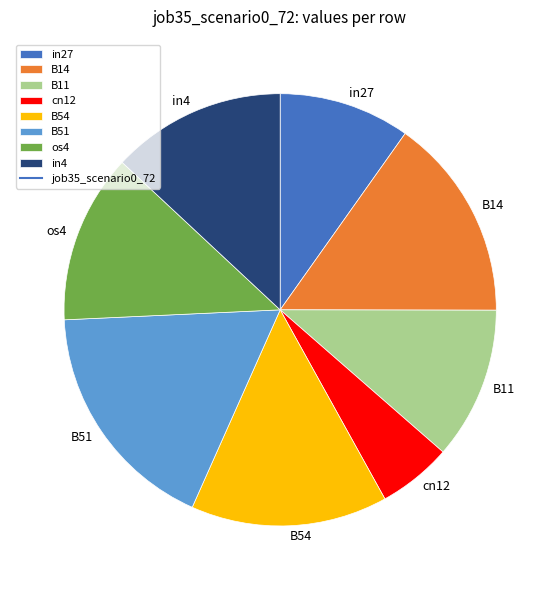

Approximately how many times larger is the value at B14 compared to B54?

1.0